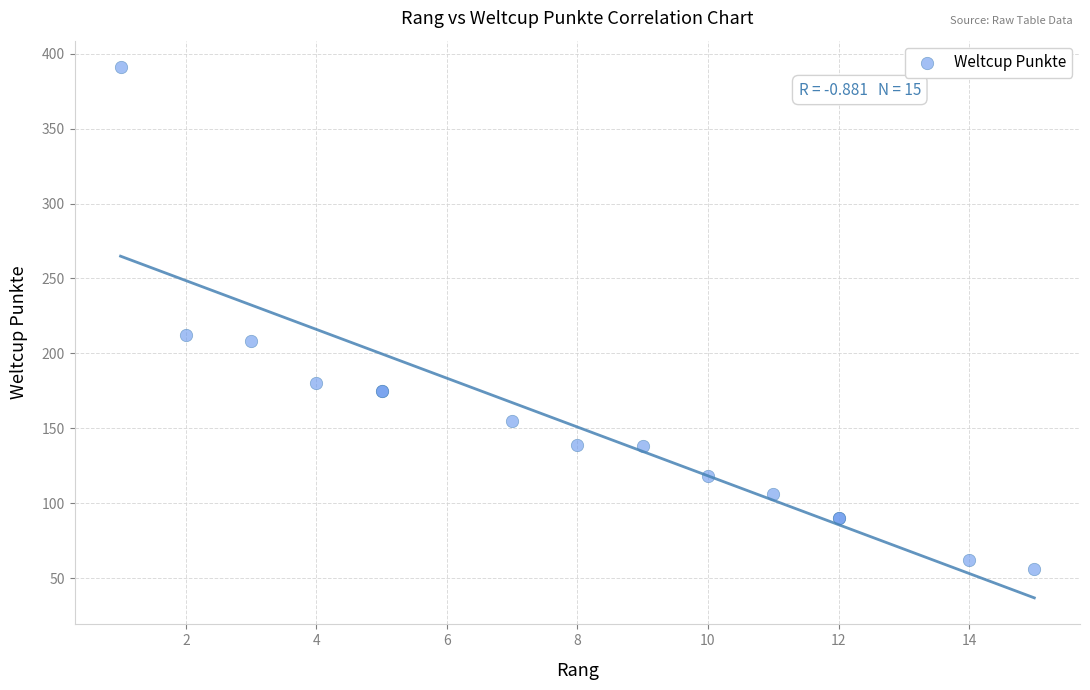

What Y value in the scatter plot is closest to 223?

212